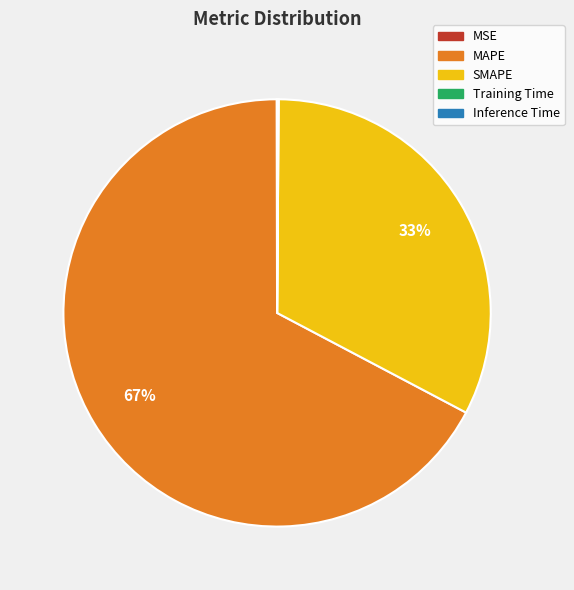

To the nearest percent, what is the average slice percentage?

20%